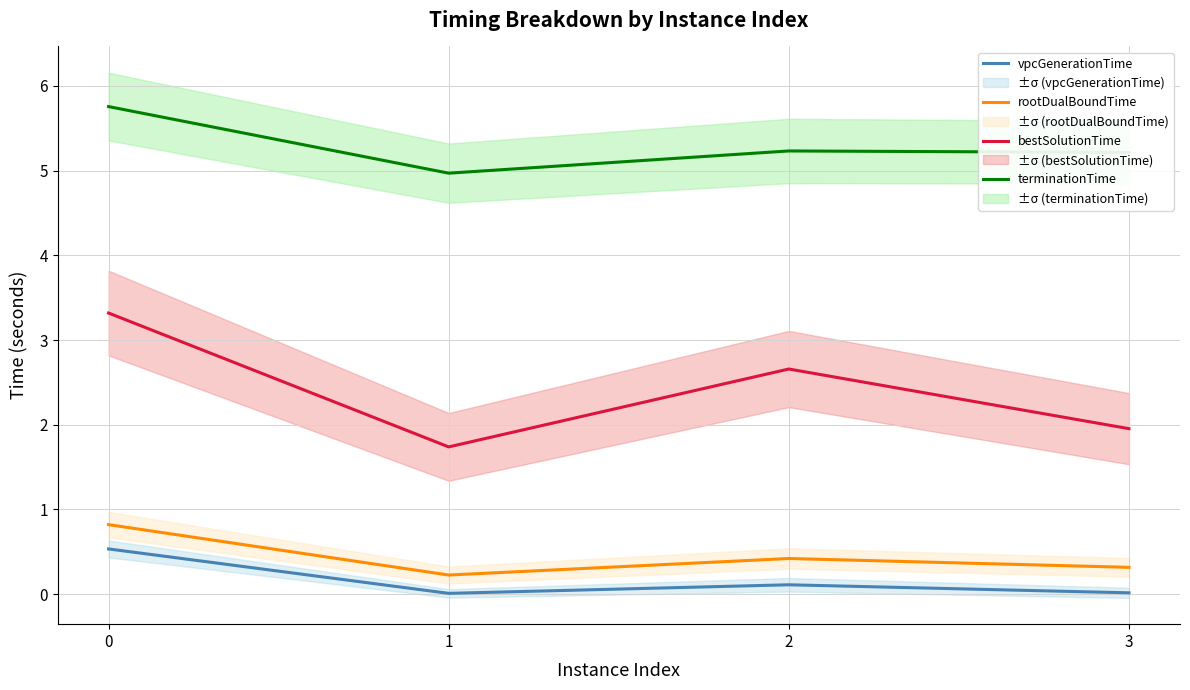

What is the value of the bestSolutionTime point at the 2nd from the left?

1.7